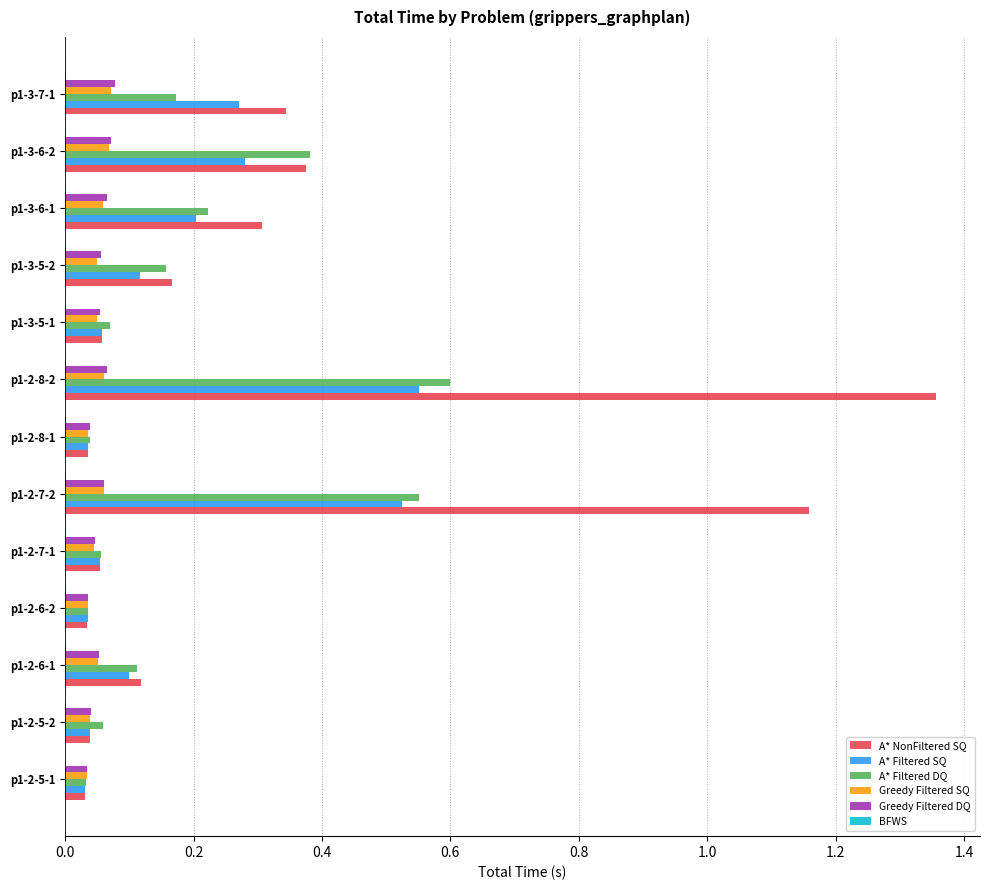

What is the sum of all A* Filtered DQ values?

2.5